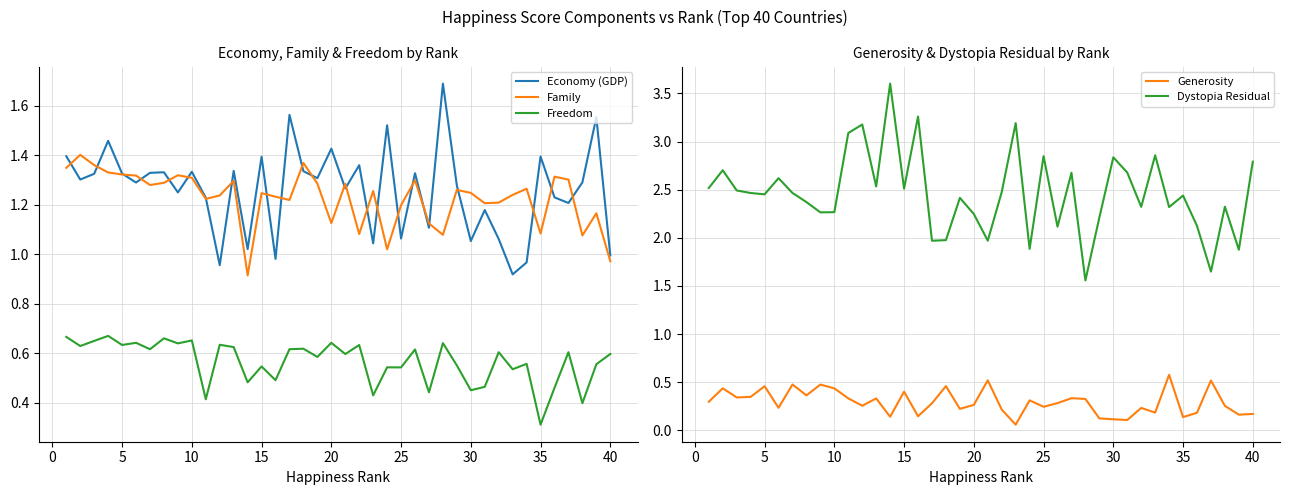

What is the maximum value shown in the chart?

3.6